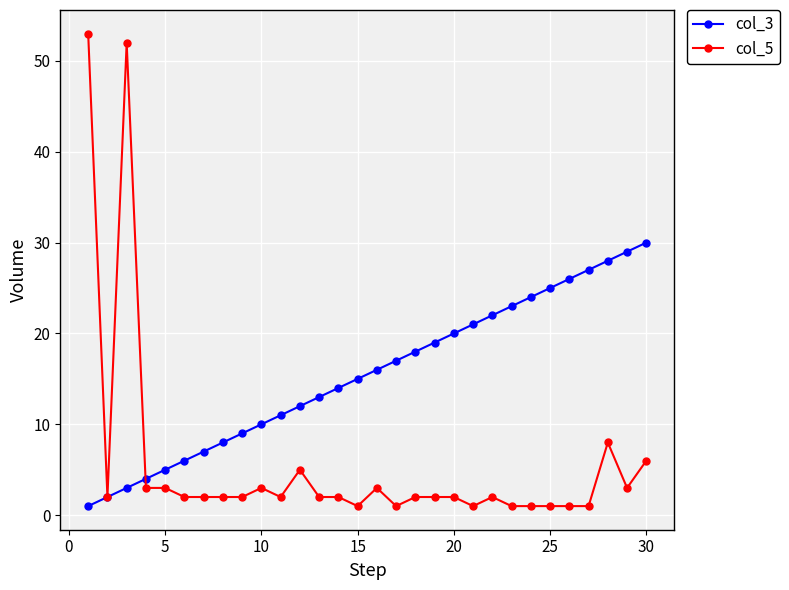

List the series in order of their peak value, highest first.

col_5, col_3